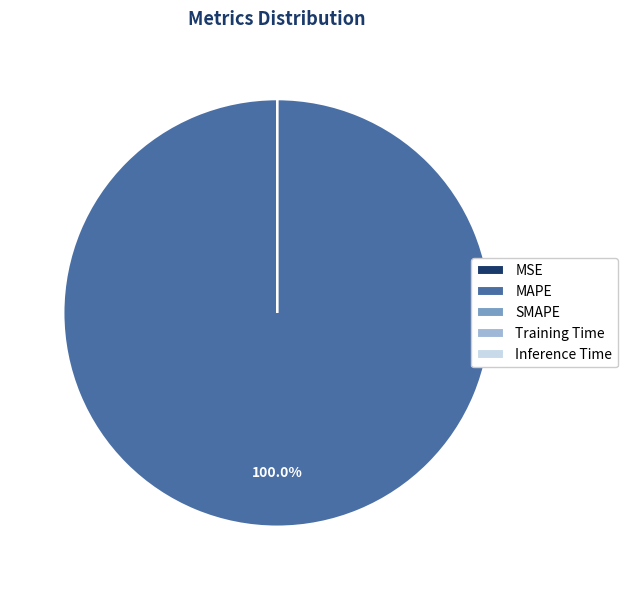

Which slice represents more than half of the pie?

MAPE